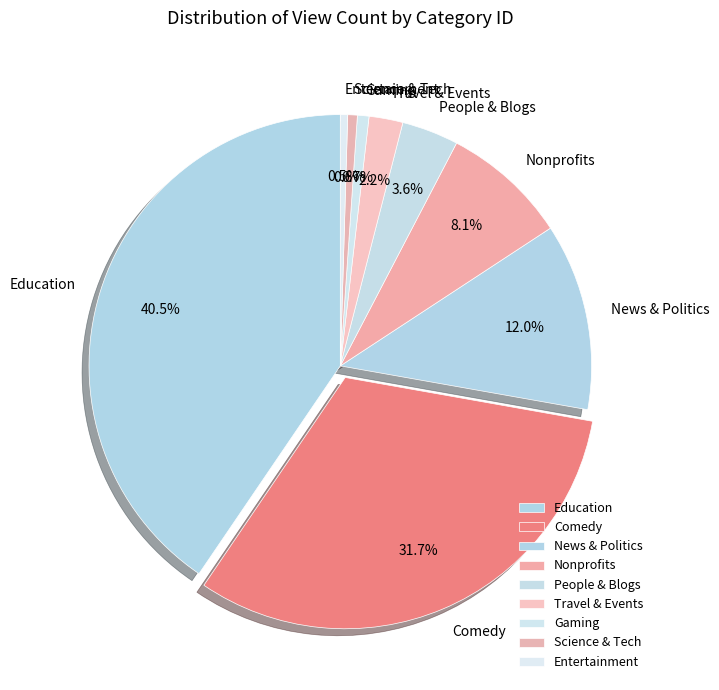

Which slice is the largest?

Education